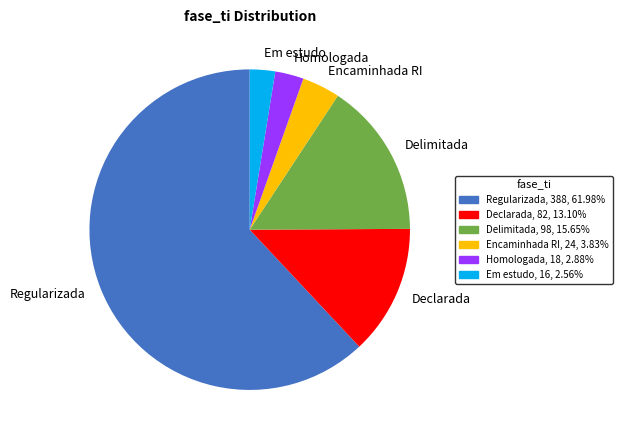

Combined, do Regularizada and Em estudo account for over 50%?

Yes